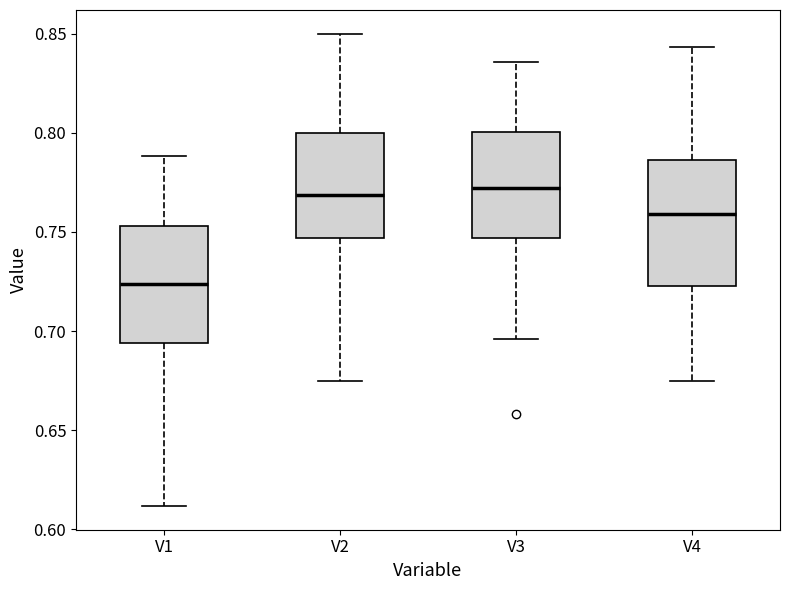

Reading left to right, transcribe this box plot: for each box, give where its median line is, the range the box spans, and where its two whiskers end, as read against the y-axis. The values are not printed on the chart, so give them approximately, as read against the axis.

V1: median 0.725, box 0.695 to 0.755, whiskers 0.610 to 0.790
V2: median 0.770, box 0.745 to 0.800, whiskers 0.675 to 0.850
V3: median 0.770, box 0.745 to 0.800, whiskers 0.695 to 0.835
V4: median 0.760, box 0.725 to 0.785, whiskers 0.675 to 0.845